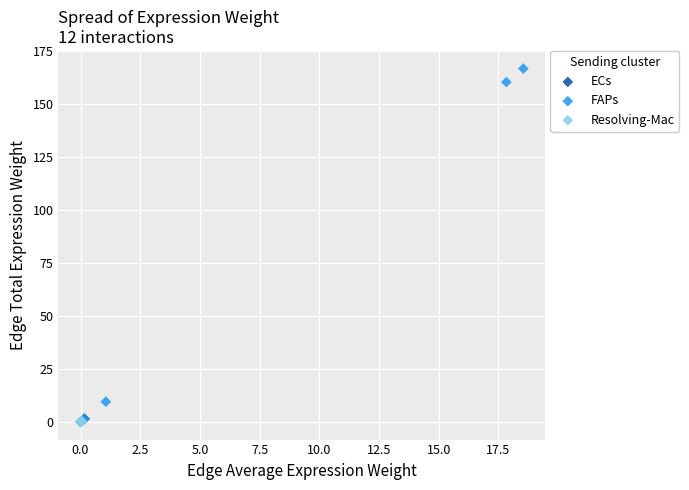

Which series has the widest spread of Y values?

FAPs